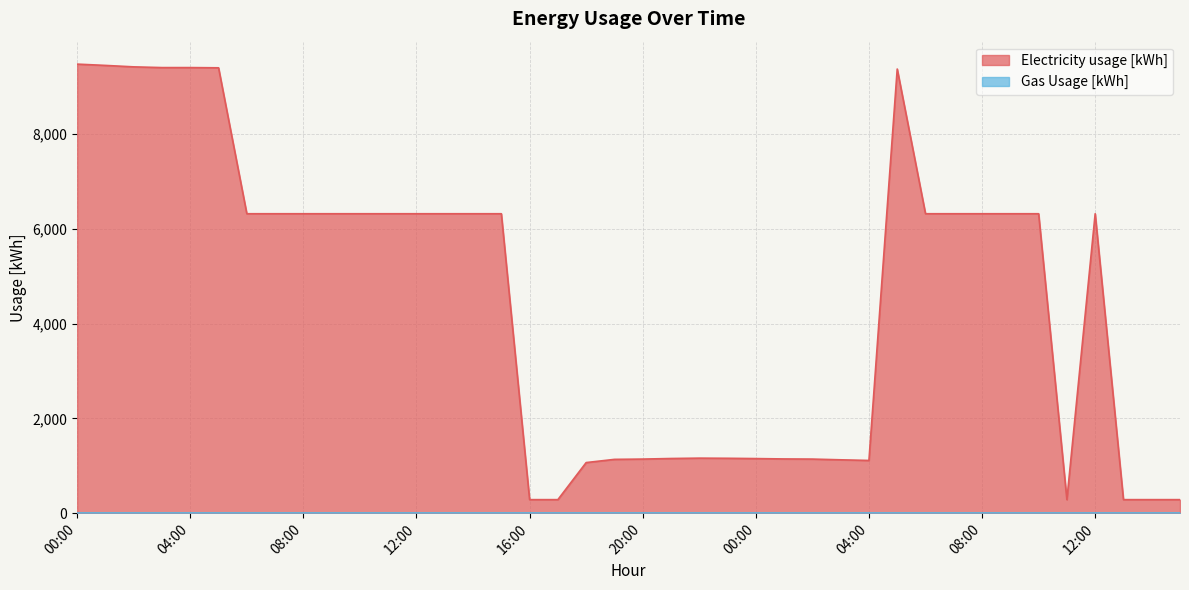

Which has a higher value, 12:00 or 01:00?

12:00